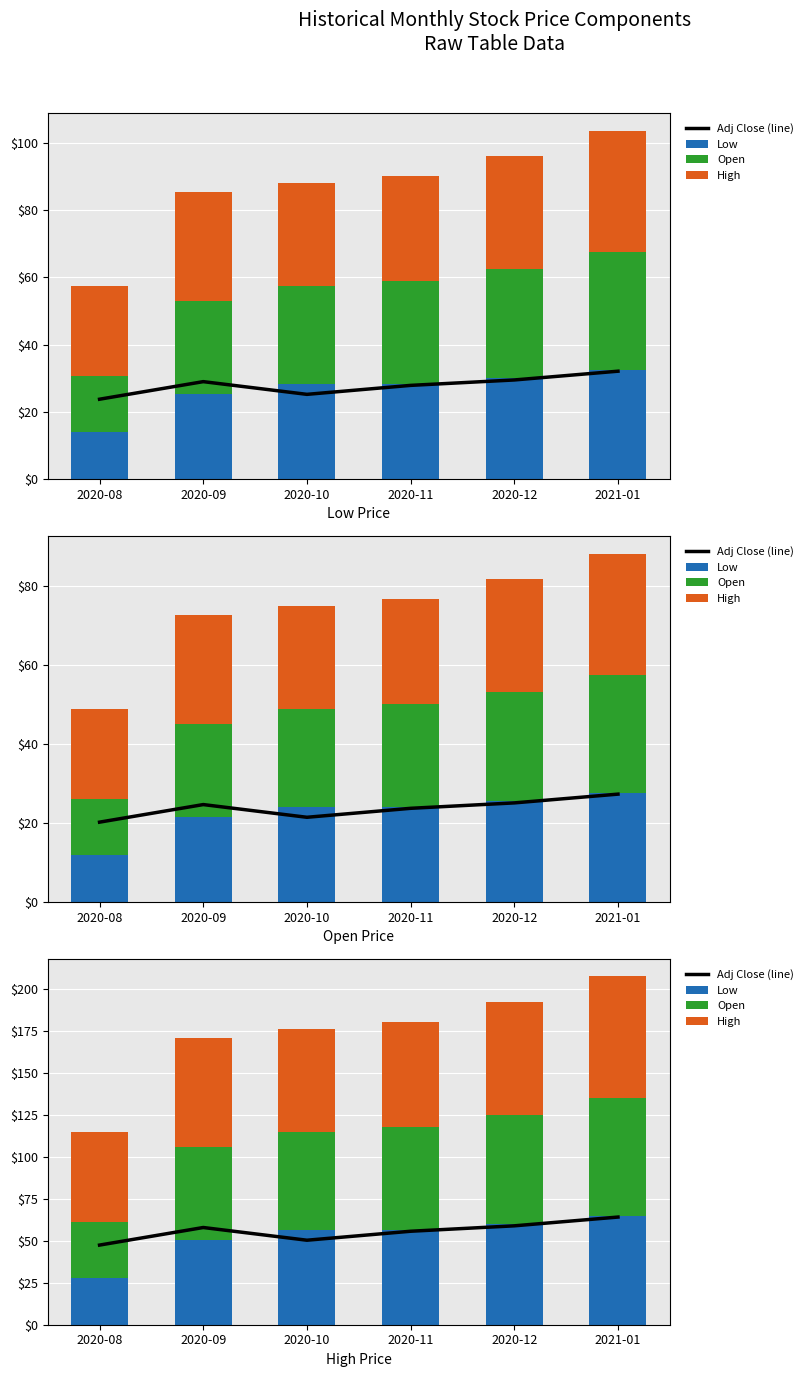

At which category is the sum across all series the highest?

2021-01